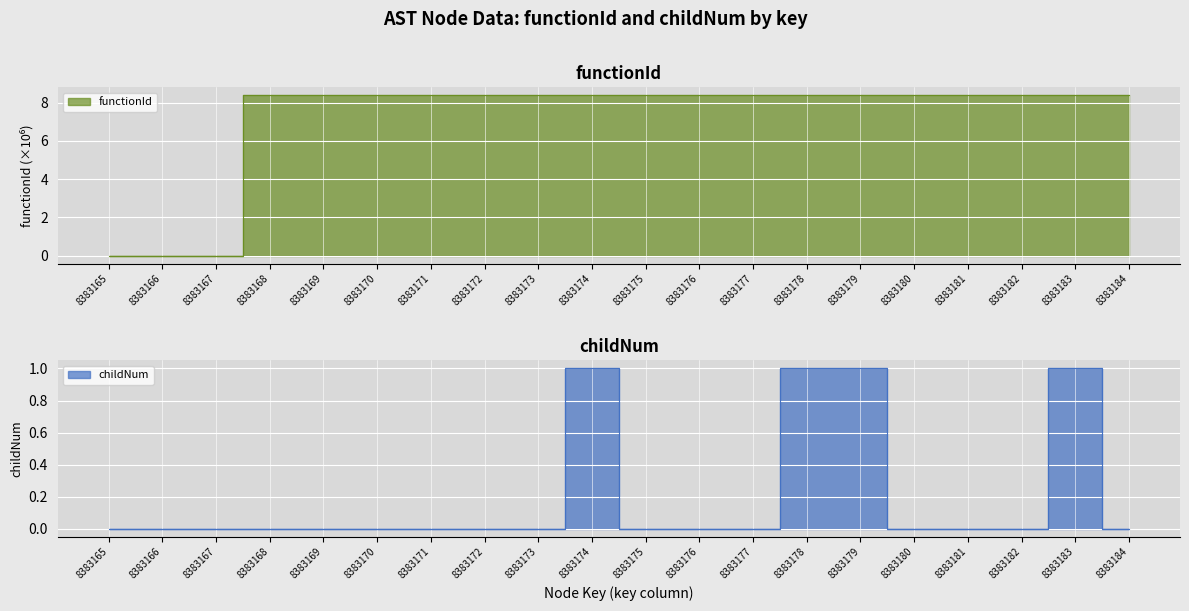

Which category has the highest value in the childNum series?

8383174